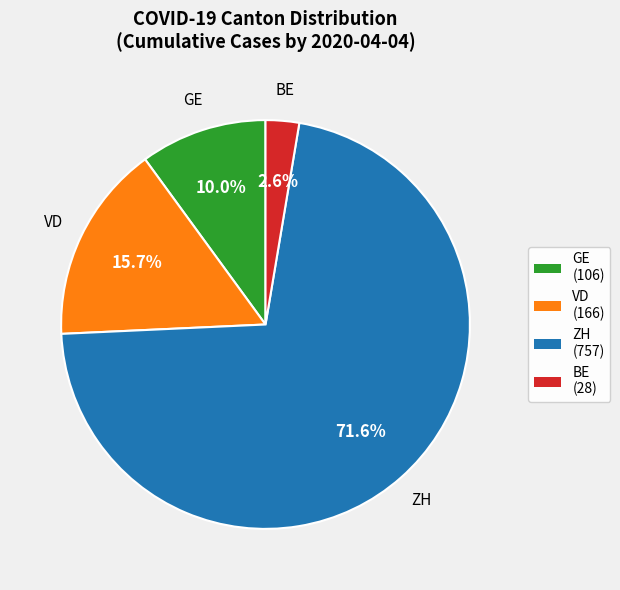

To the nearest percent, what is the average slice percentage?

25%